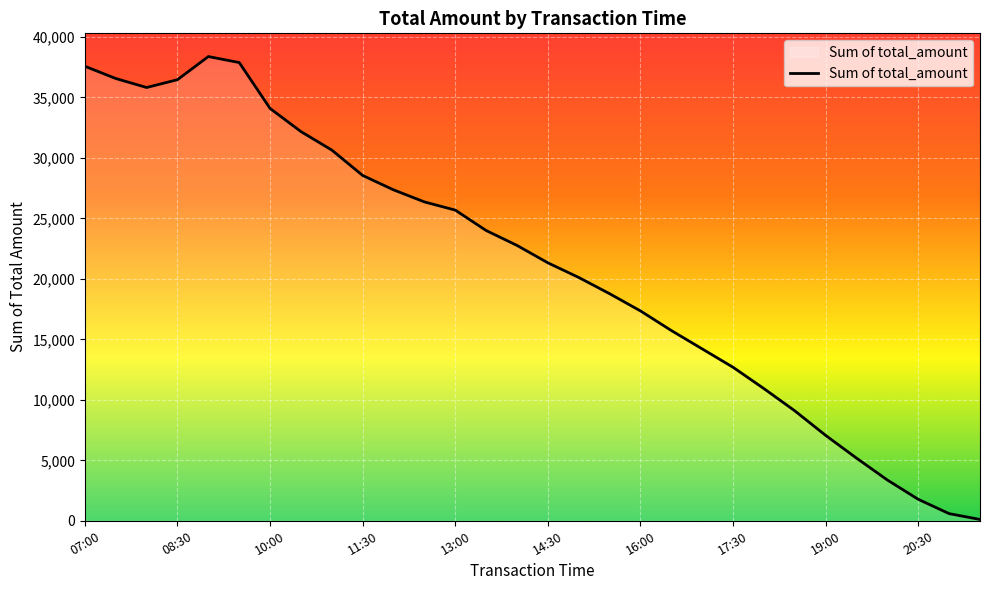

What is the ratio of the value at 11:30 to the value at 10:00?

0.8